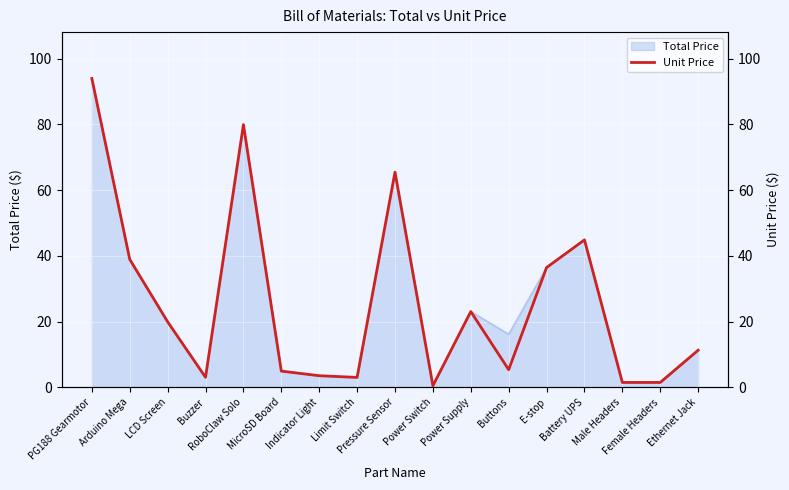

What is the value of the 2nd point from the left?

39.0